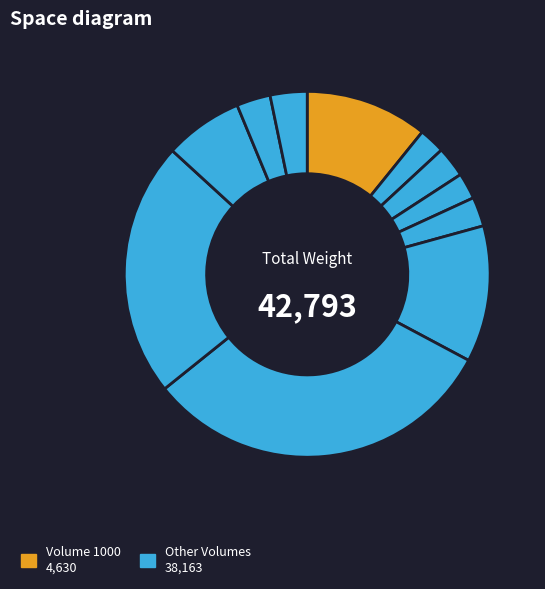

How many slices are in this pie chart?

11